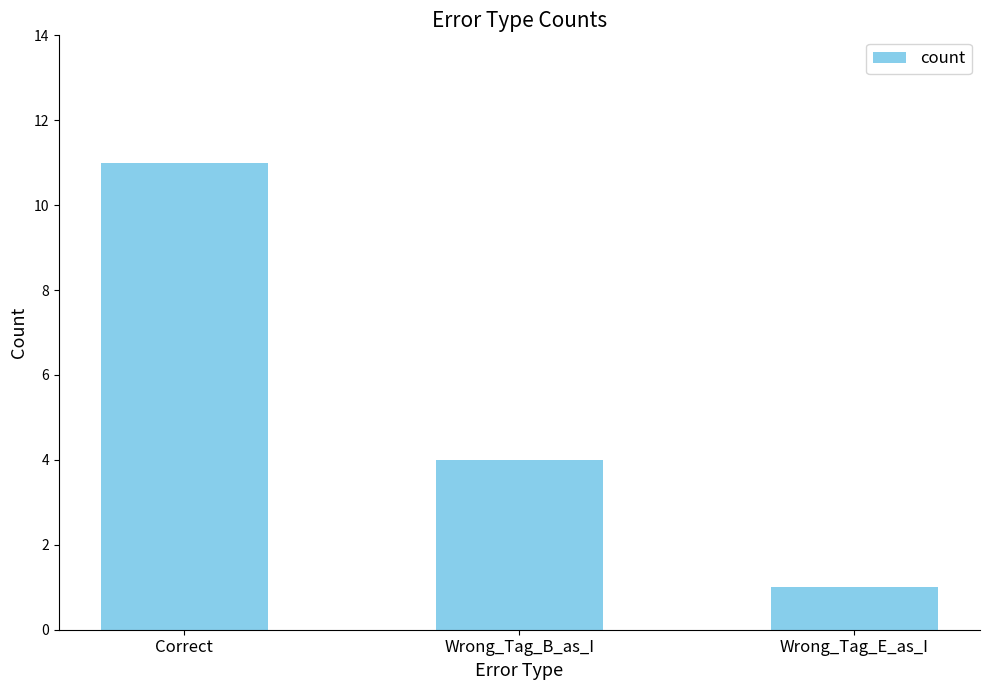

List the labels in order of value, smallest first.

Wrong_Tag_E_as_I, Wrong_Tag_B_as_I, Correct